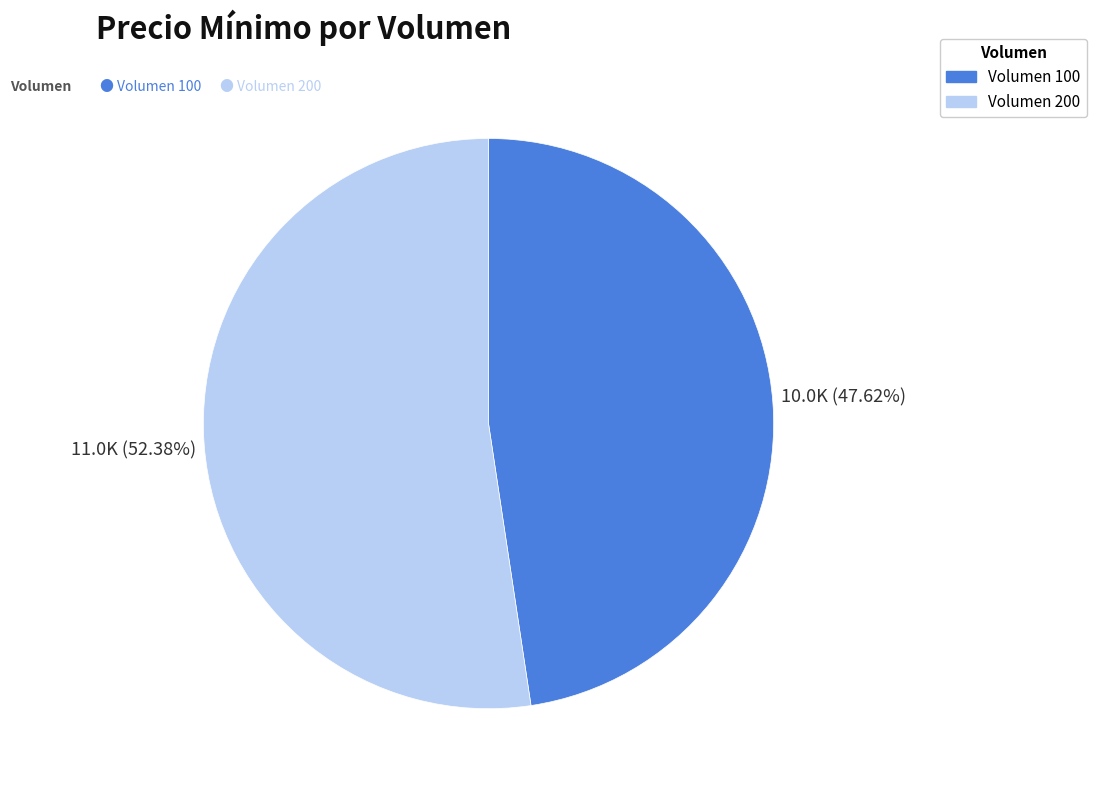

Does any single category account for the majority?

Yes